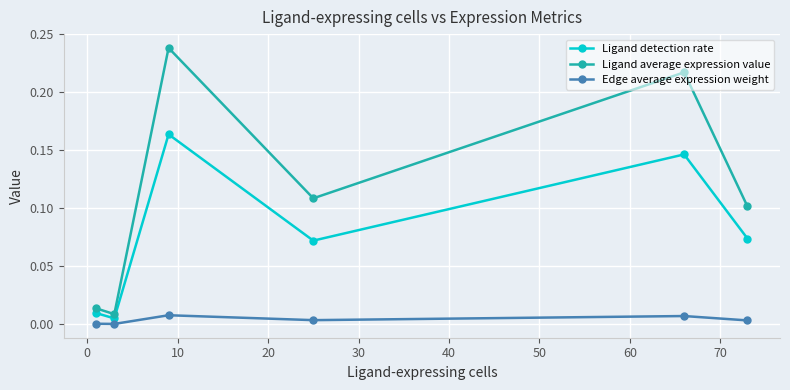

What is the sum of all Ligand detection rate values?

0.5